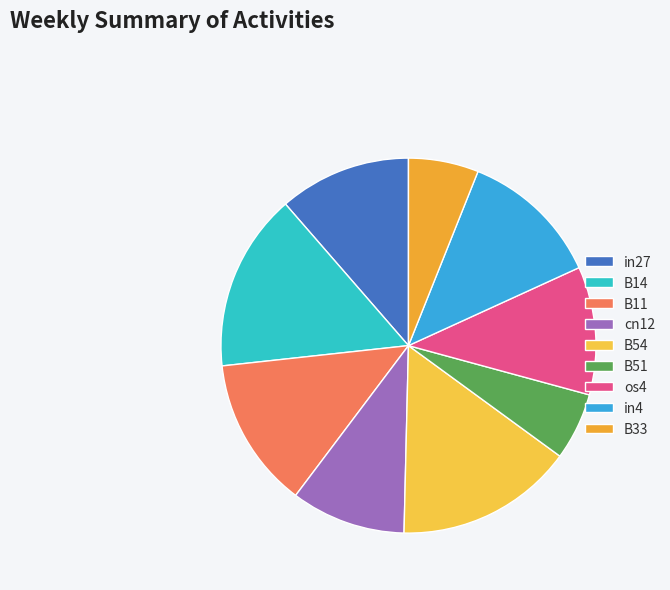

Which slice is the largest?

B14